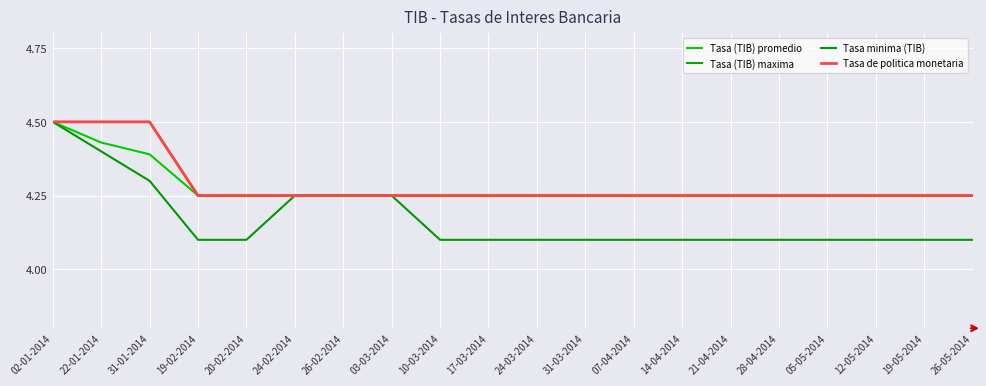

Does the chart have visible grid lines?

Yes